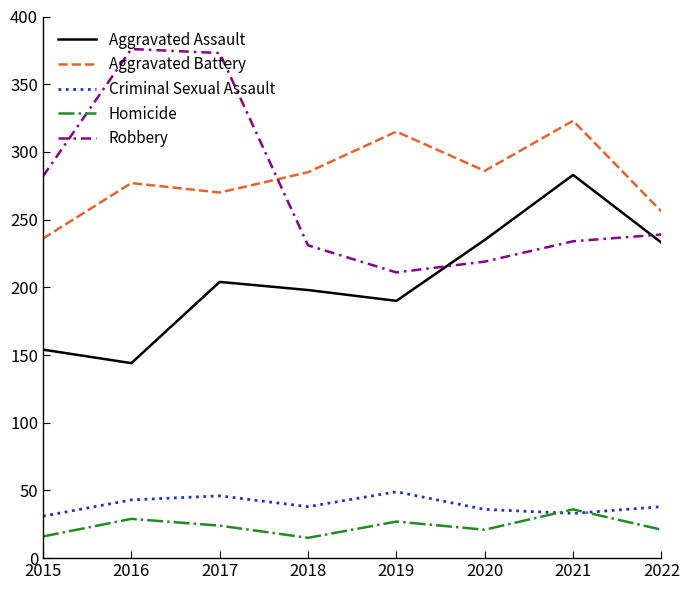

Rank the series at 2016 from lowest to highest value.

Homicide, Criminal Sexual Assault, Aggravated Assault, Aggravated Battery, Robbery